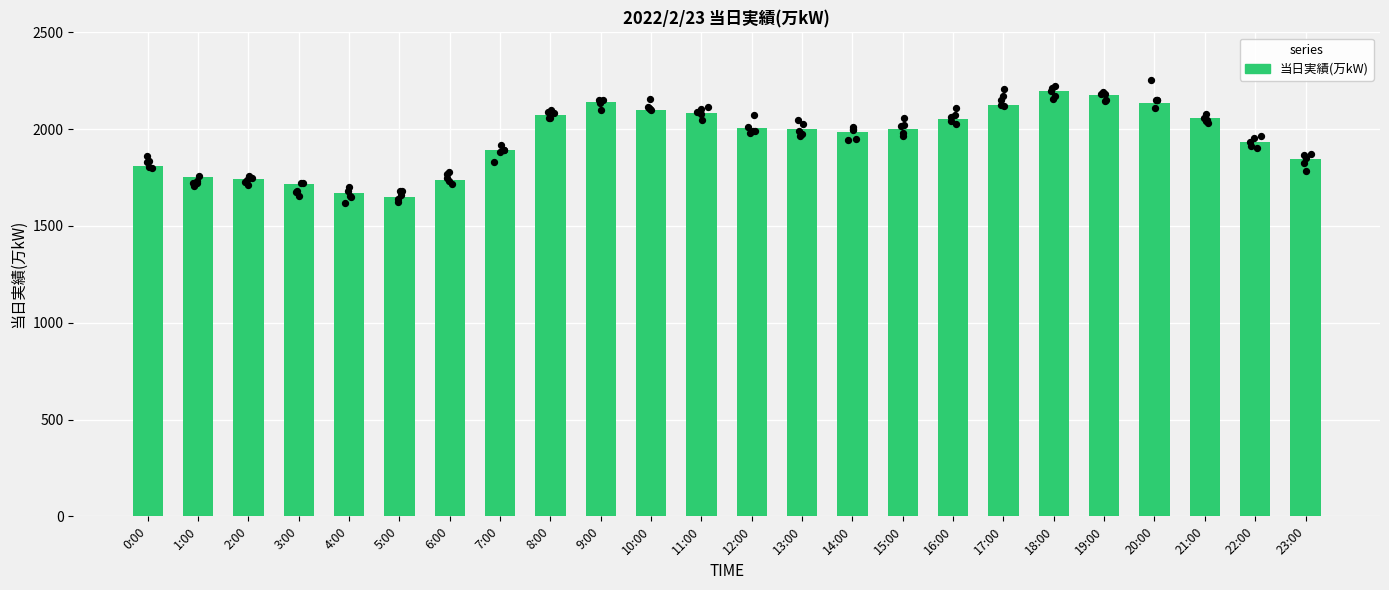

What is the change in value from 3:00 to 6:00?

+20